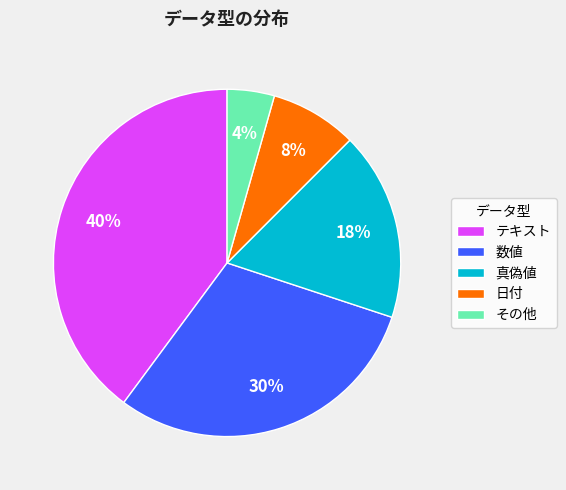

Which slice is the largest?

テキスト